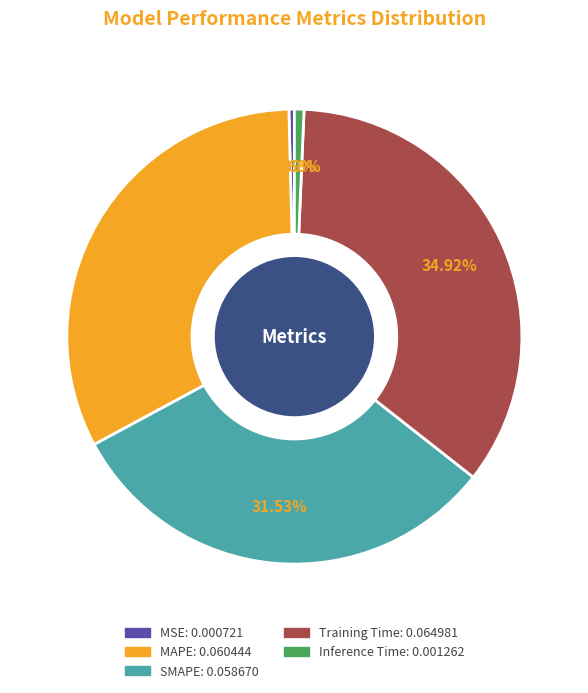

Is the sum of Training Time and MSE greater than half?

No